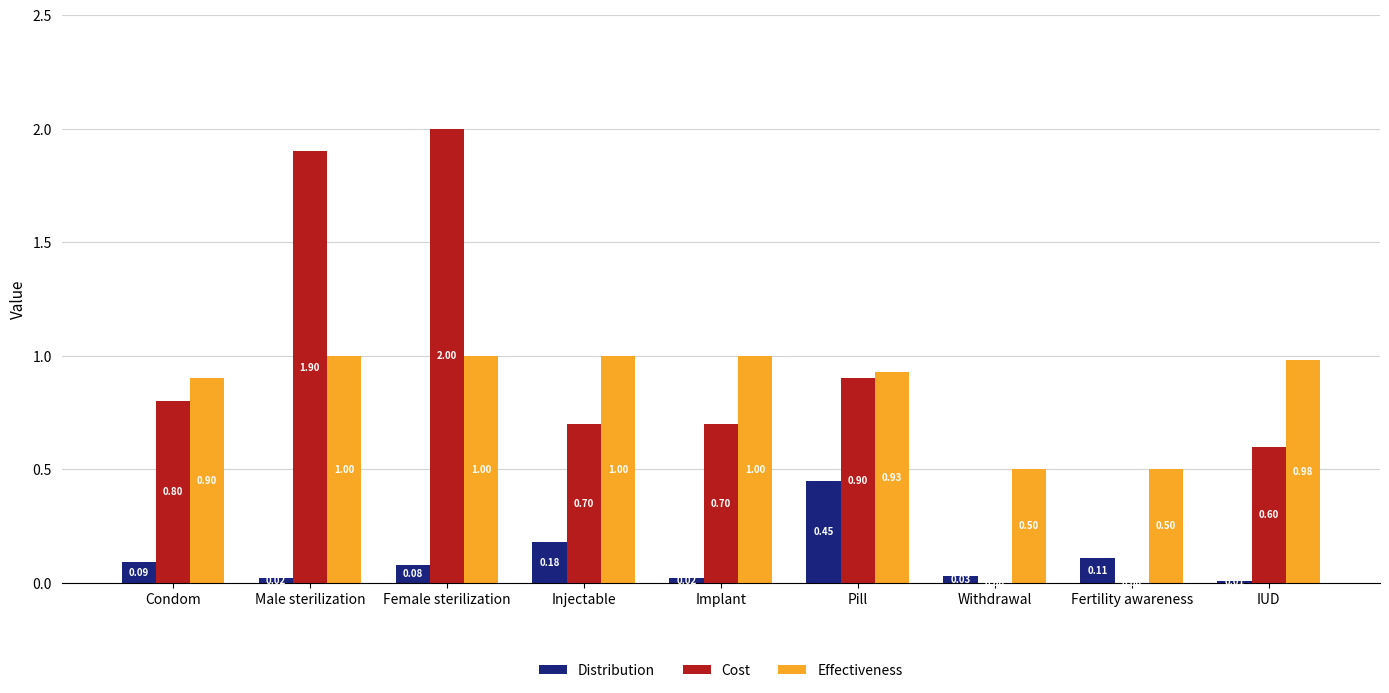

Which series has the largest total across all categories?

Effectiveness